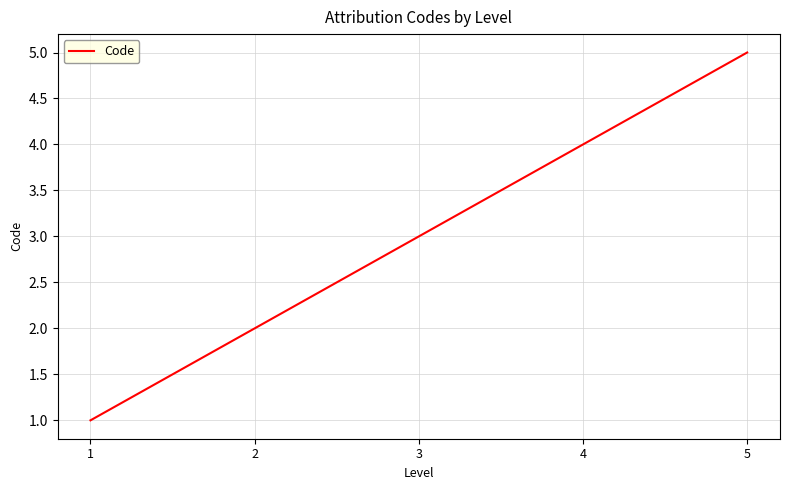

List the labels in order of value, largest first.

5, 4, 3, 2, 1